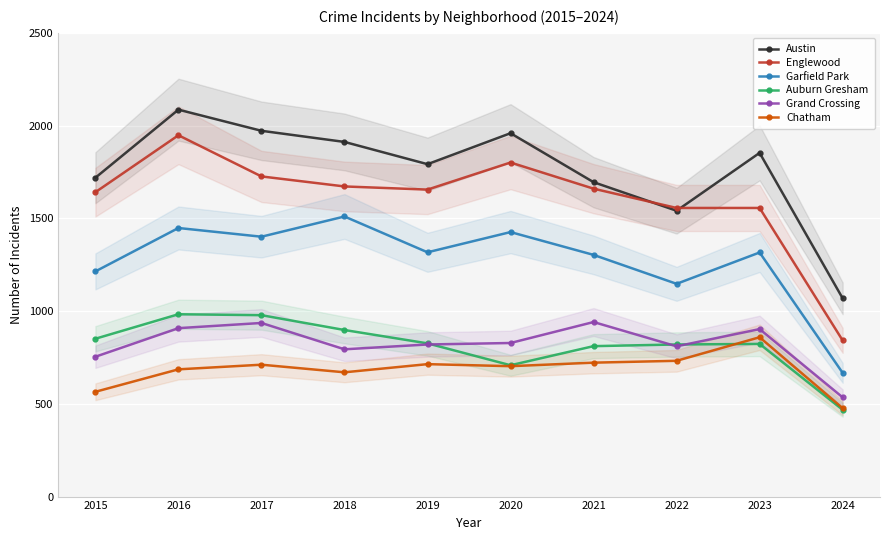

True or false: Austin and Chatham intersect in this chart.

False